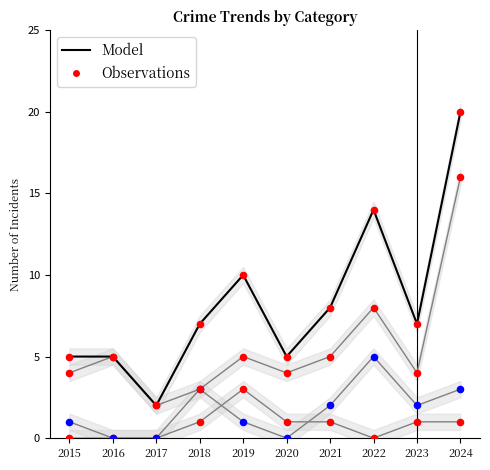

What is the total value across all series at 2019?

19